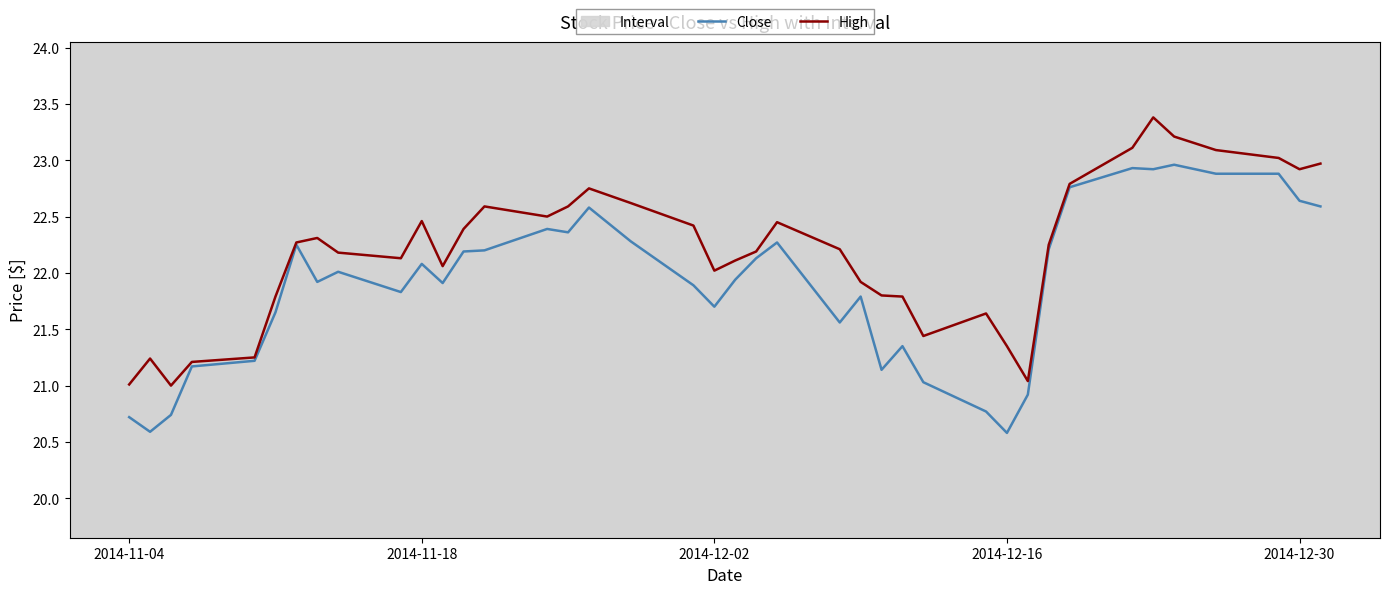

What is the maximum value for Close?

23.0